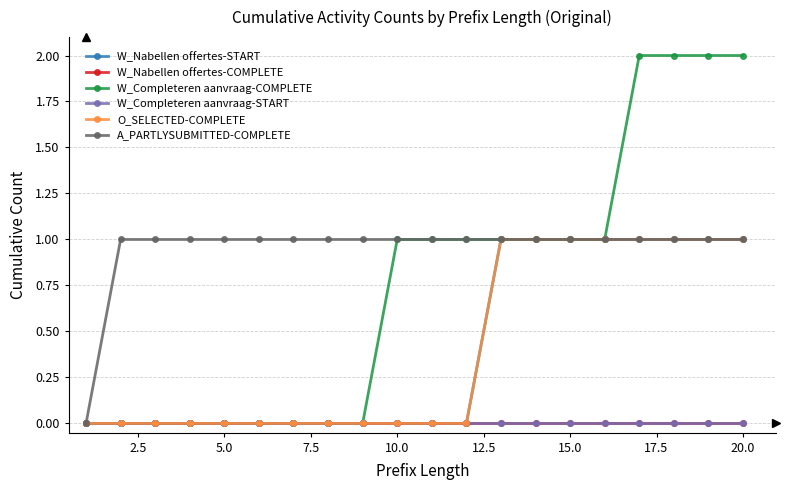

Is this an area chart (filled region under the line)?

No